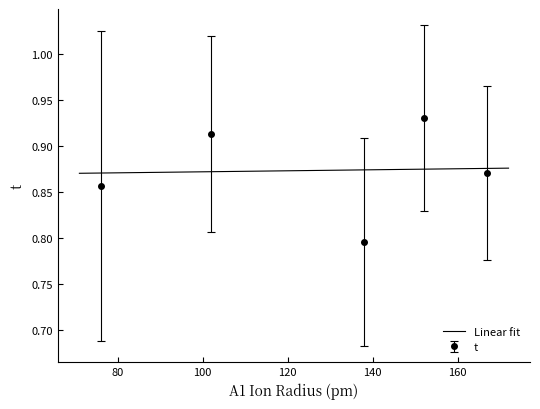

The chart shows a value of 0.2 at 16. True or false?

False